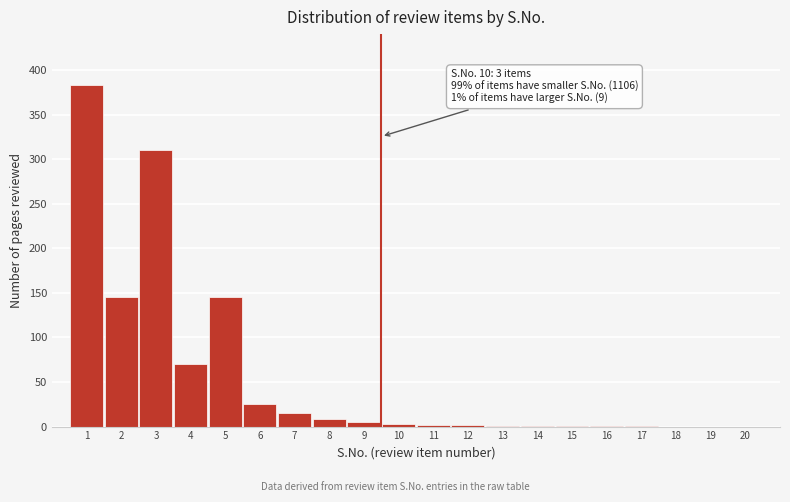

Is it true that the value at 5 is 145?

True